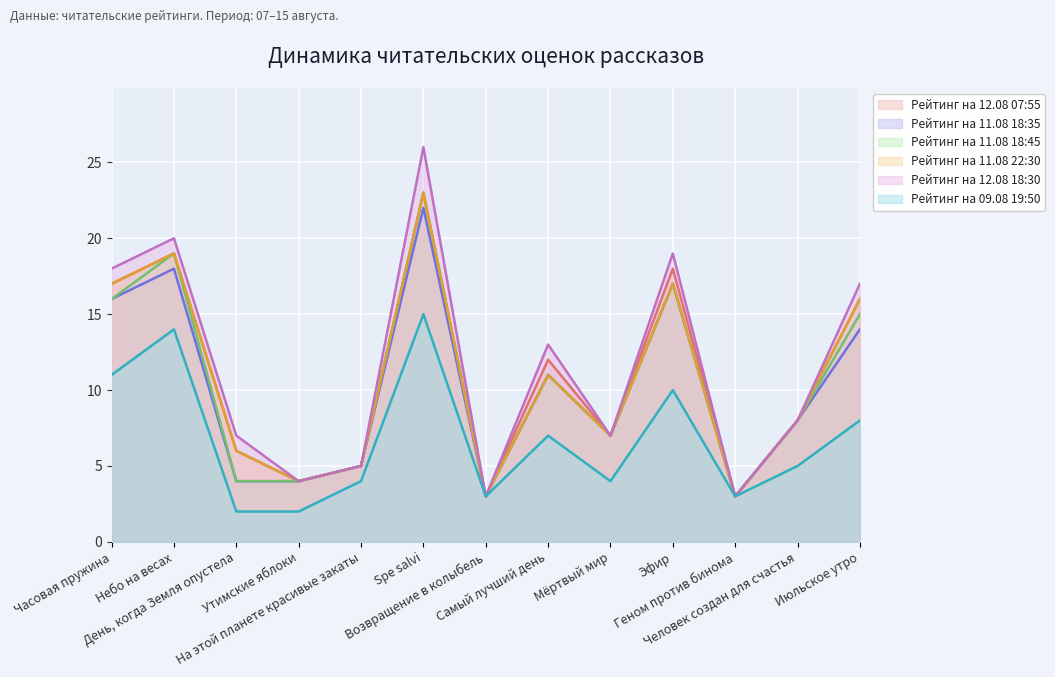

Rank the categories by Рейтинг на 09.08 19:50 value from highest to lowest.

Spe salvi, Небо на весах, Часовая пружина, Эфир, Июльское утро, Самый лучший день, Человек создан для счастья, На этой планете красивые закаты, Мёртвый мир, Возвращение в колыбель, Геном против бинома, День, когда Земля опустела, Утимские яблоки